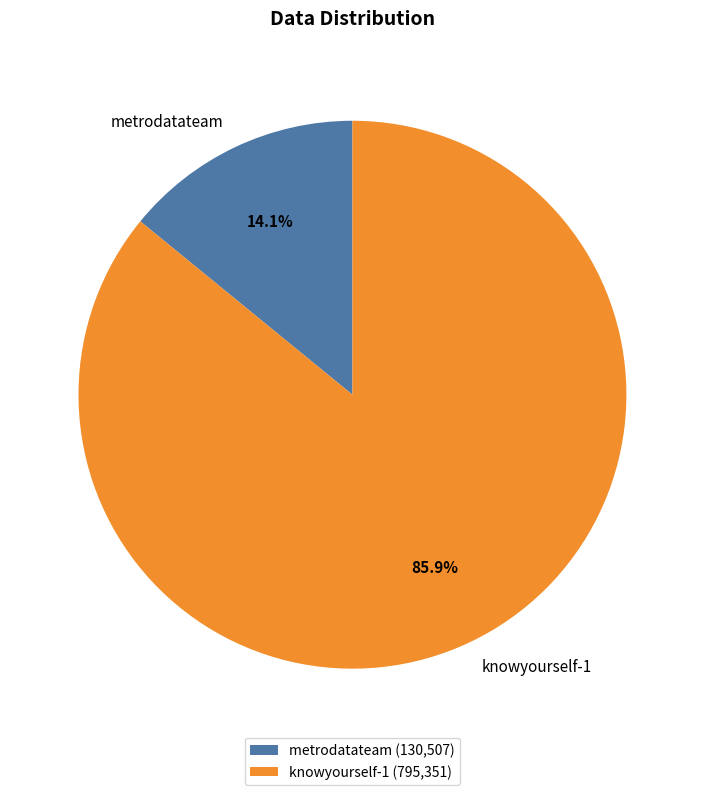

Is there any slice that represents more than half of the pie?

Yes